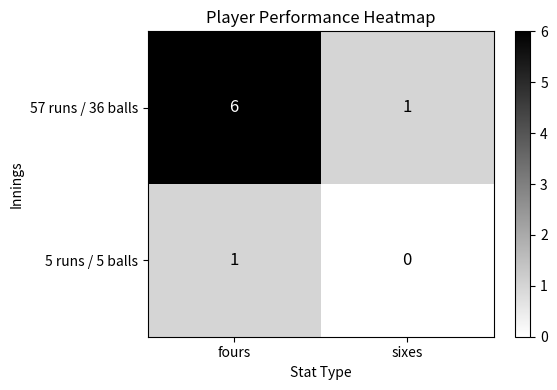

Which series has the largest total across all categories?

57 runs / 36 balls